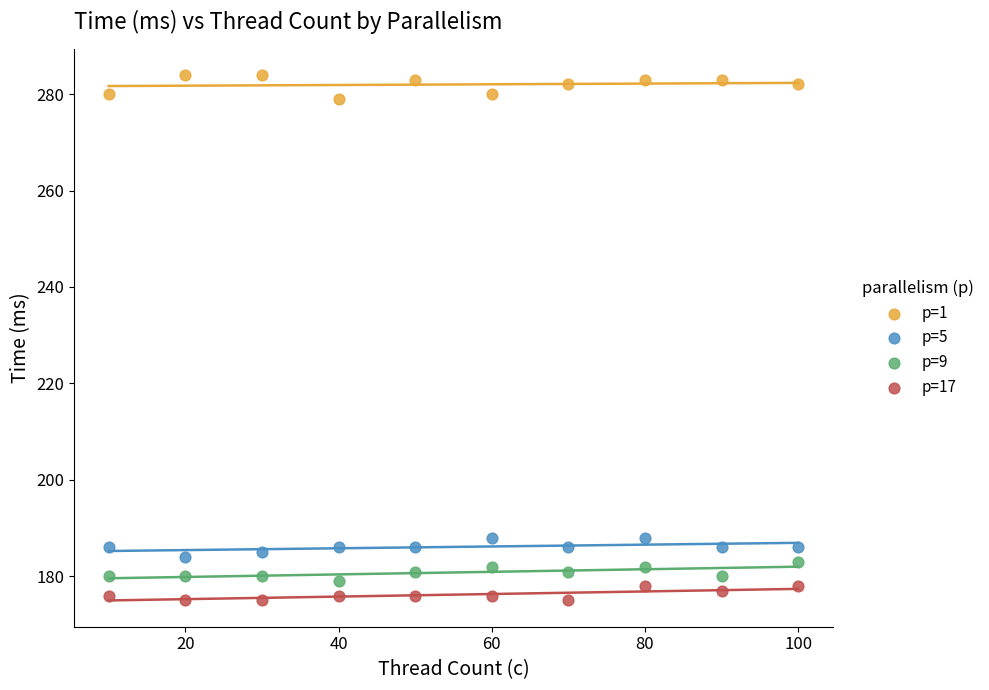

What is the X range (max minus min) for the scatter plot?

90